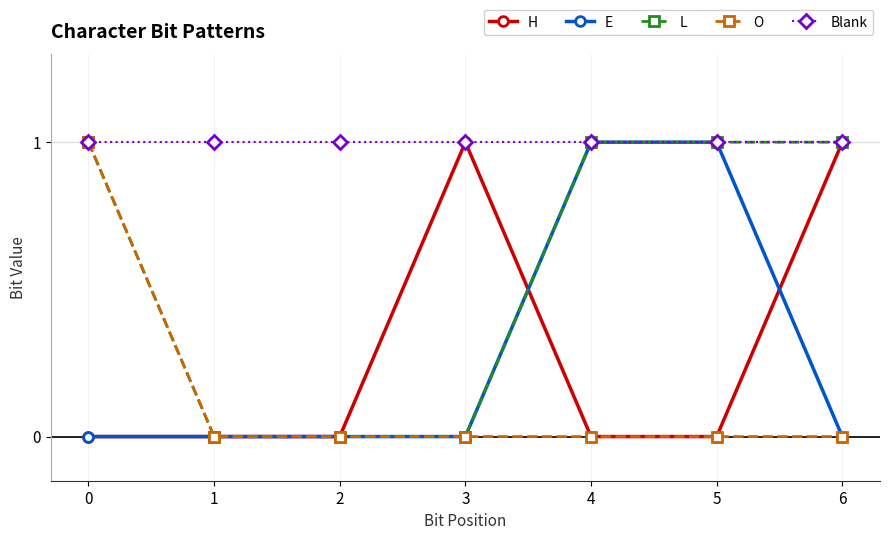

What is the value of the E point at the 5th from the left?

1